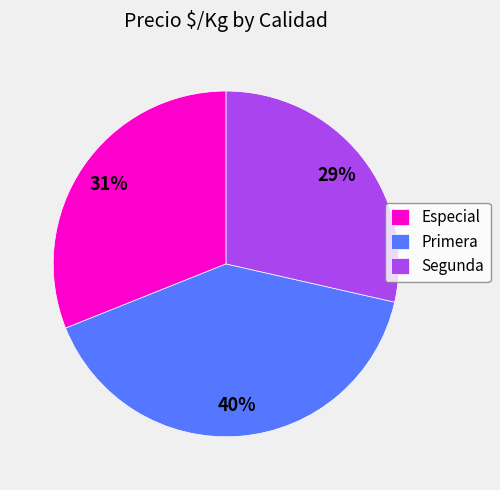

To the nearest percent, what percentage of the pie is Especial?

31%